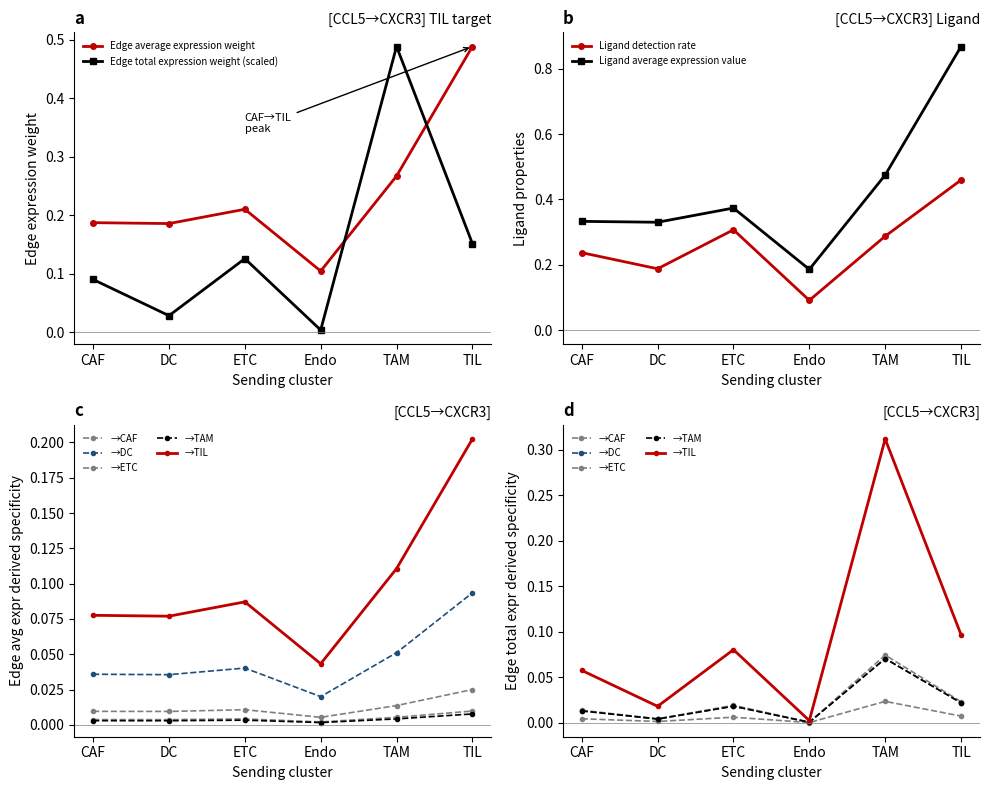

List the labels in order of Edge total expression weight (scaled) value, smallest first.

Endo, DC, CAF, ETC, TIL, TAM